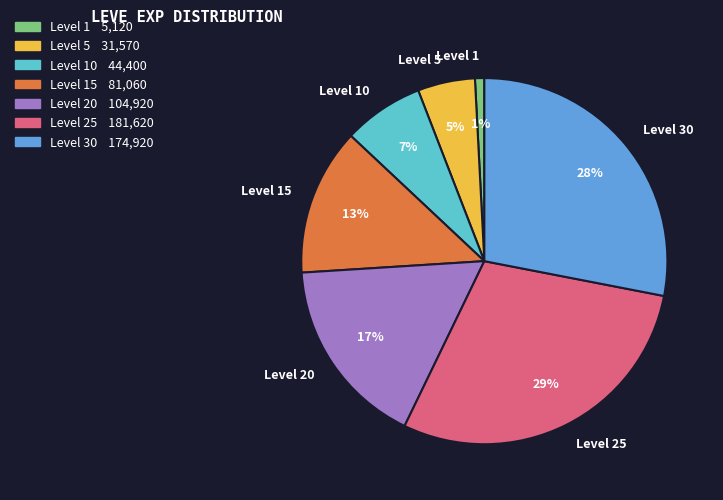

Does Level 15 represent more than half of the total?

No